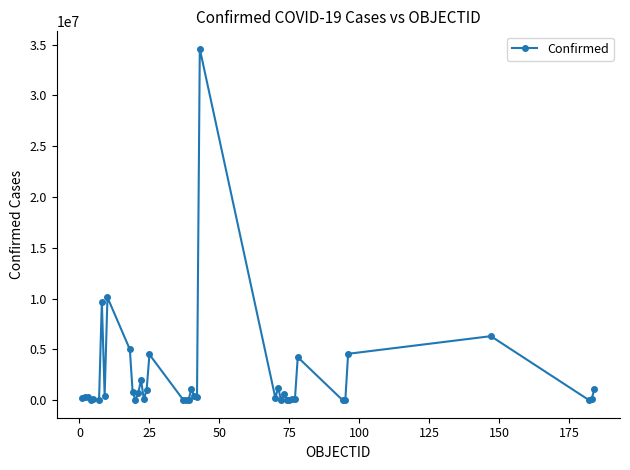

True or false: the data has more than 0 interior local peaks.

True